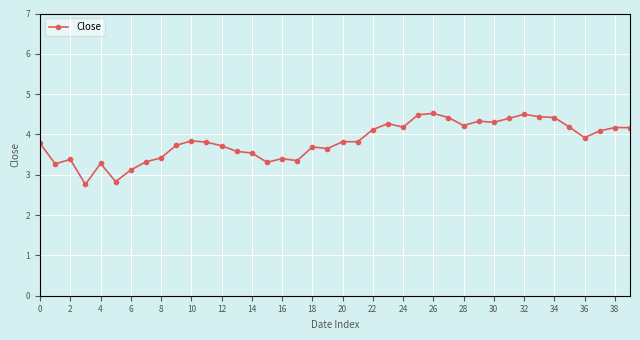

Count the number of values greater than 3.

38